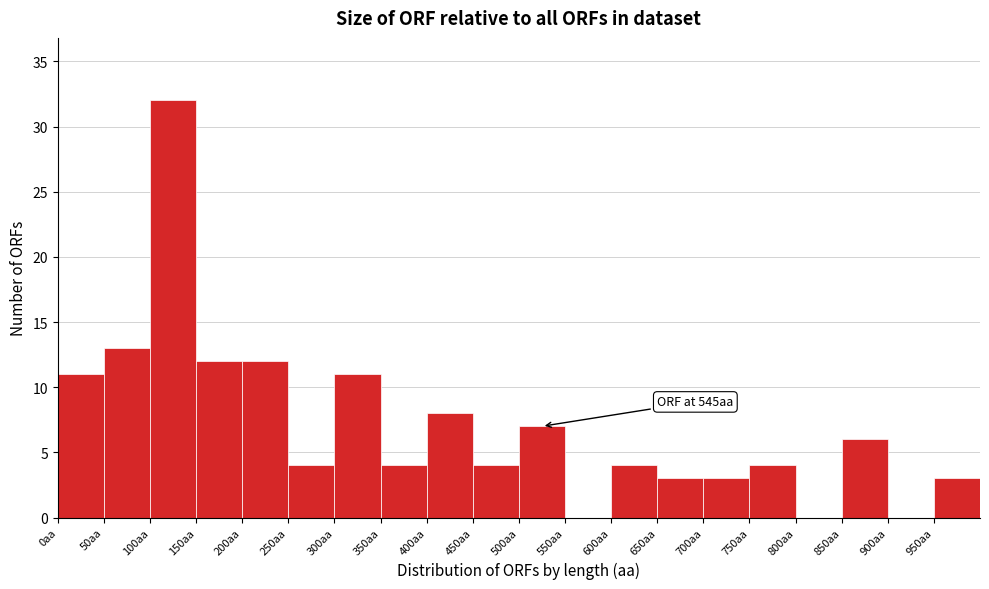

Over which range of the x-axis is the bar tallest?

100 to 150